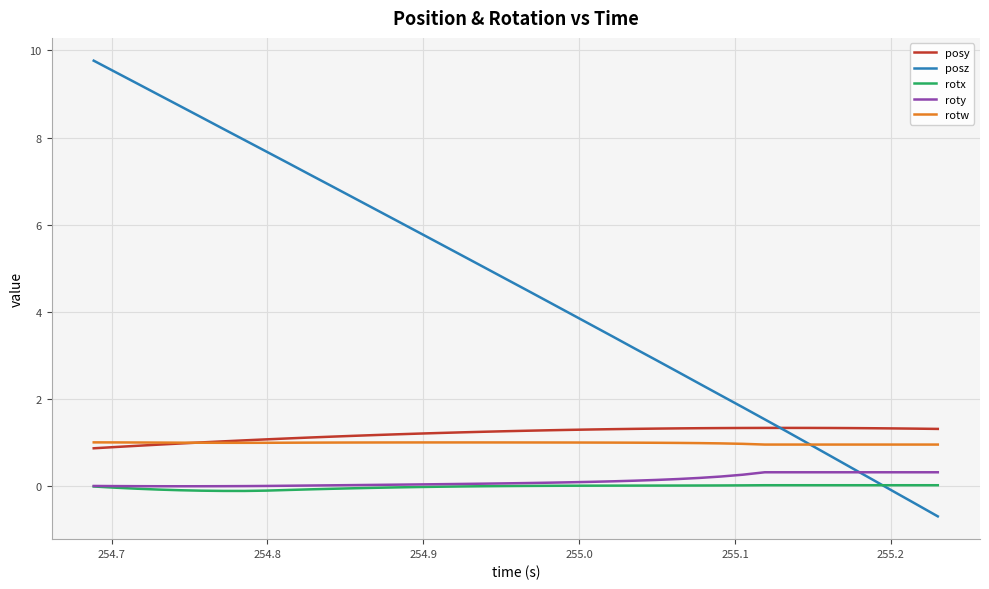

Which series has the largest total across all categories?

posz